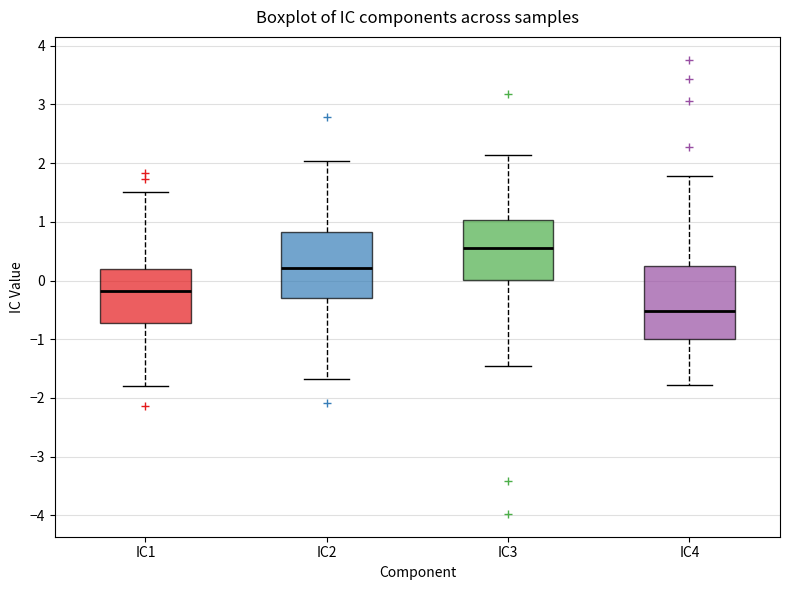

Reading left to right, transcribe this box plot: for each box, give where its median line is, the range the box spans, and where its two whiskers end, as read against the y-axis. The values are not printed on the chart, so give them approximately, as read against the axis.

IC1: median -0.2, box -0.7 to 0.2, whiskers -1.8 to 1.5
IC2: median 0.2, box -0.3 to 0.8, whiskers -1.7 to 2.0
IC3: median 0.6, box 0.0 to 1.0, whiskers -1.5 to 2.1
IC4: median -0.5, box -1.0 to 0.3, whiskers -1.8 to 1.8